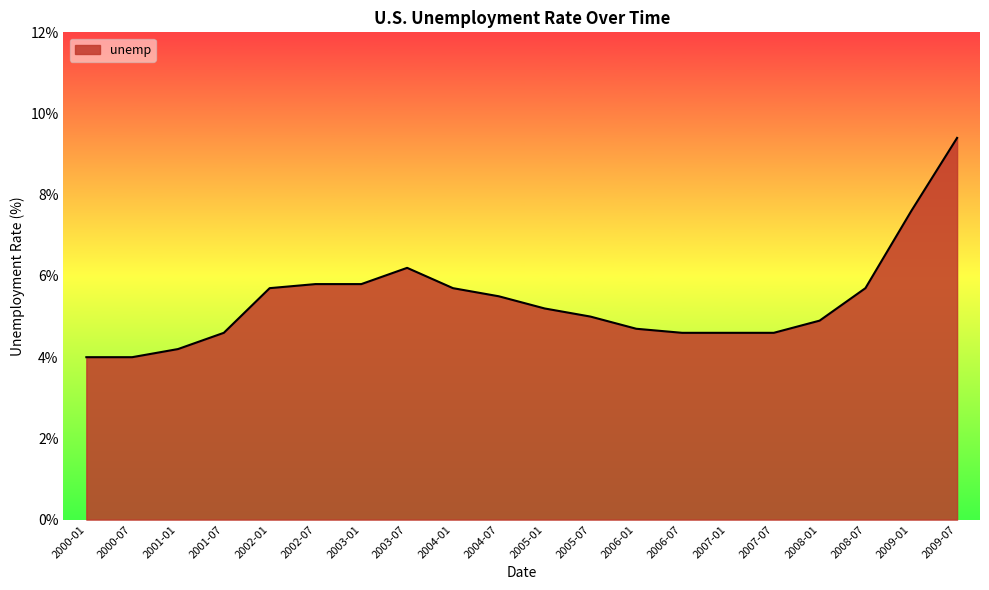

Is it true that the value at 2004-01 is 8.6?

False